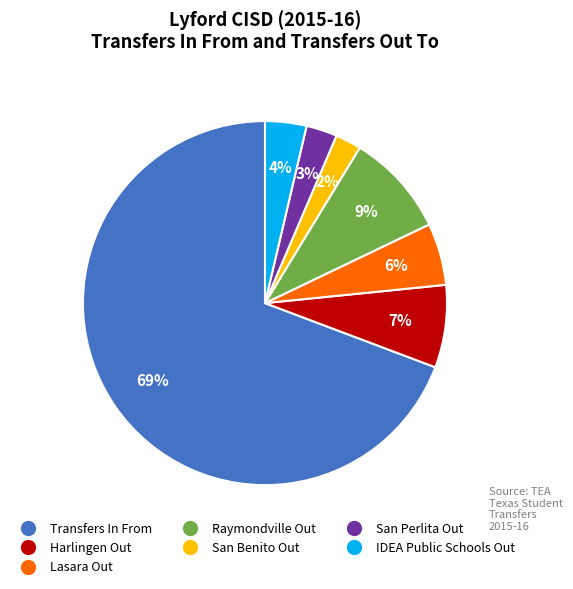

Is there any slice that represents more than half of the pie?

Yes